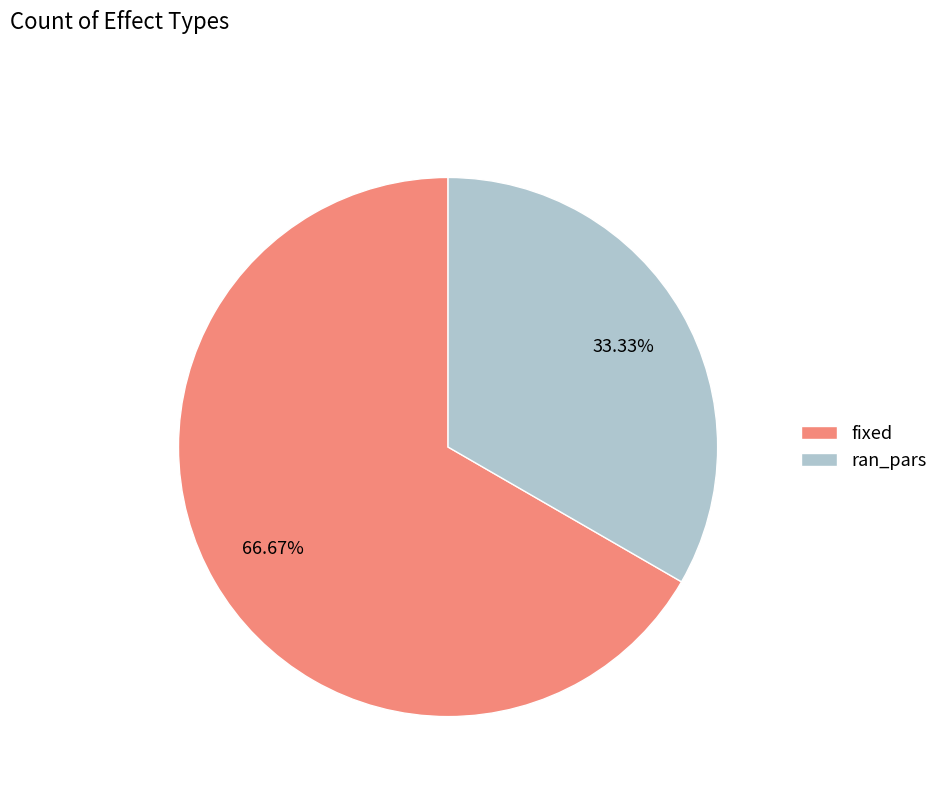

Is it true that ran_pars is 47% of the pie?

False